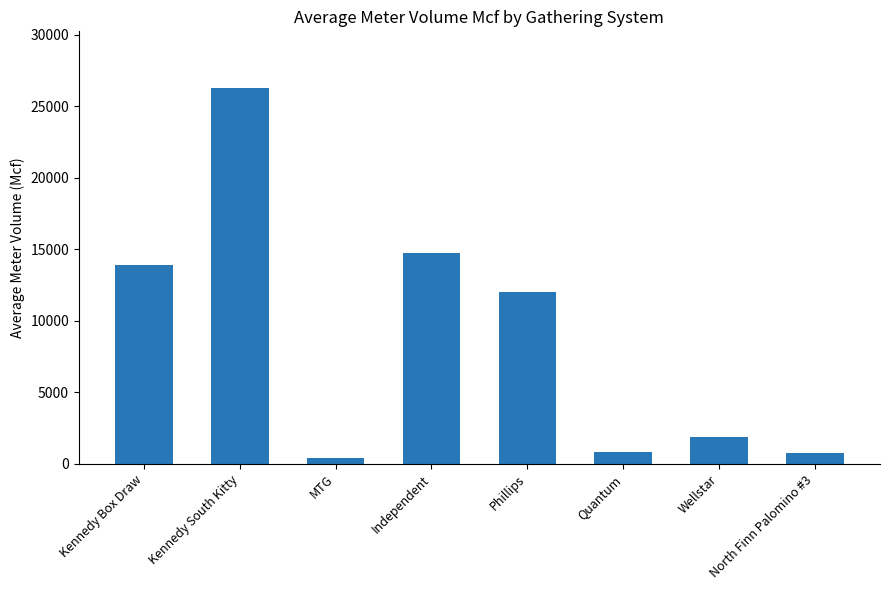

Read the value at Independent.

14747.0